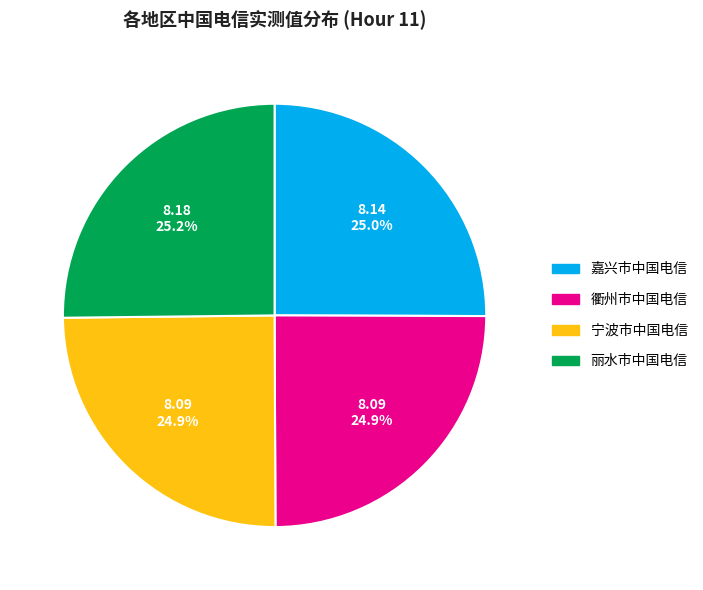

To the nearest percent, what portion does 嘉兴市中国电信 represent?

25%